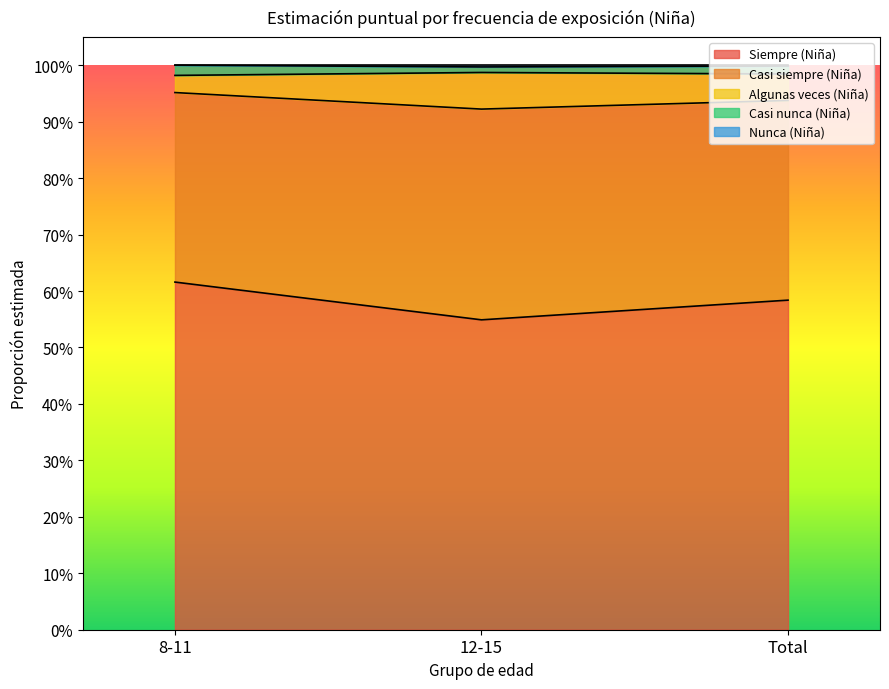

Reading left to right, transcribe all the data shown in this chart.

Siempre (Niña): 0.6	0.5	0.6
Casi siempre (Niña): 1.0	0.9	0.9
Algunas veces (Niña): 1.0	1.0	1.0
Casi nunca (Niña): 1.0	1.0	1.0